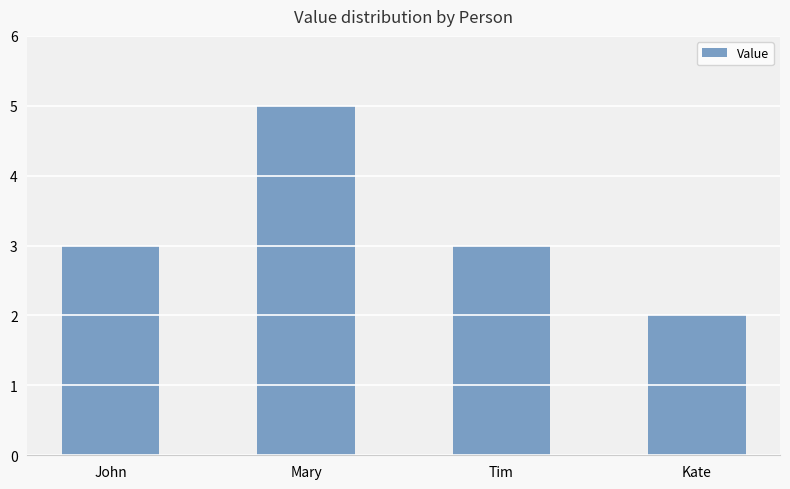

Are the bars horizontal?

No